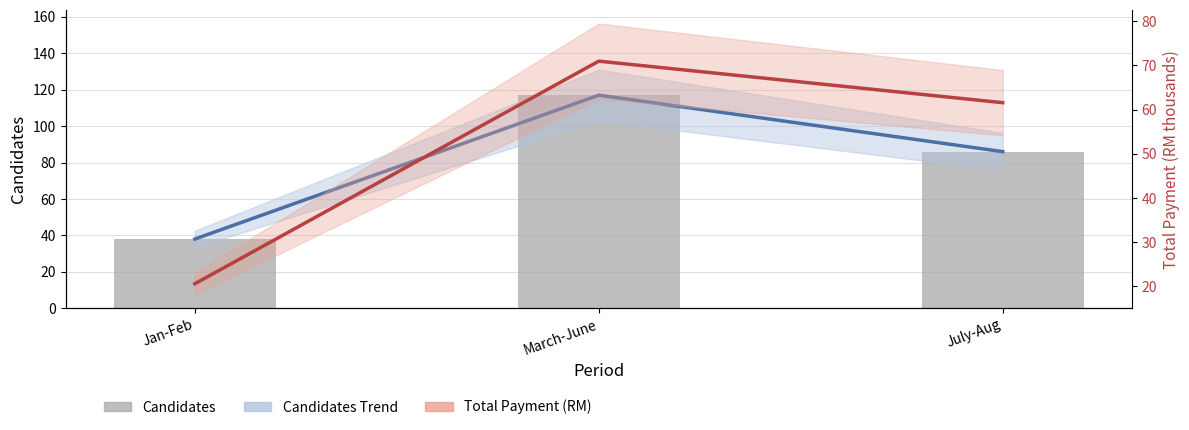

At how many categories does at least one series exceed 52?

2